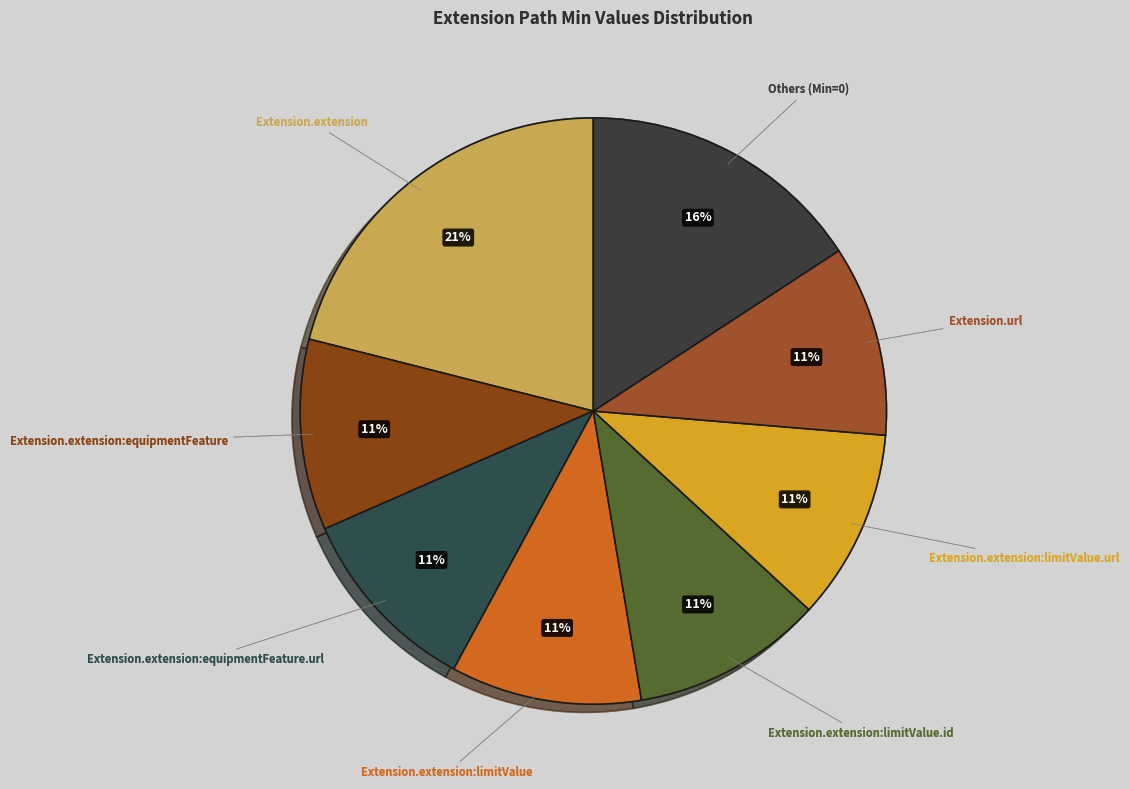

Does any single category account for the majority?

No